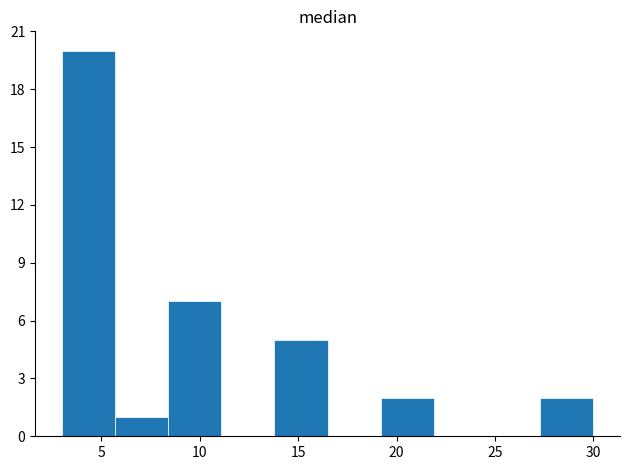

Reading left to right, list every bar in this chart as the range it spans on the x-axis followed by its height. Neither the bar edges nor the heights are printed on the chart, so give them approximately, as read against the axes.

3.0 to 5.7: 20
5.7 to 8.4: 1
8.4 to 11.1: 7
11.1 to 13.8: 0
13.8 to 16.5: 5
16.5 to 19.2: 0
19.2 to 21.9: 2
21.9 to 24.6: 0
24.6 to 27.3: 0
27.3 to 30.0: 2